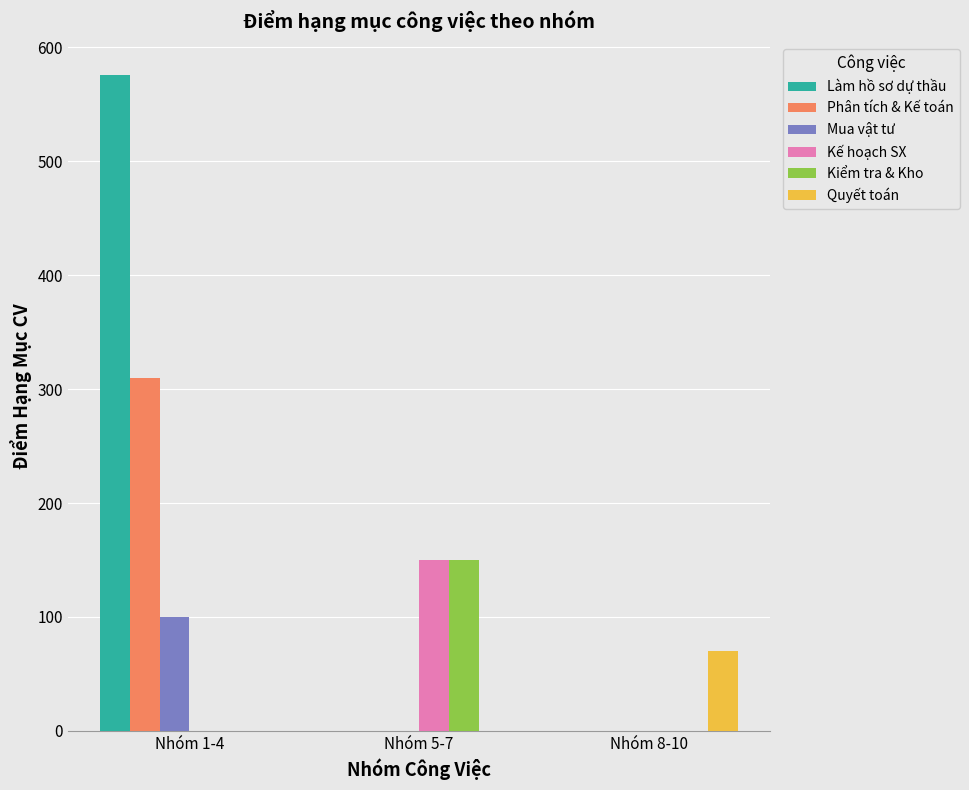

What is the highest value of the Kế hoạch SX series?

150